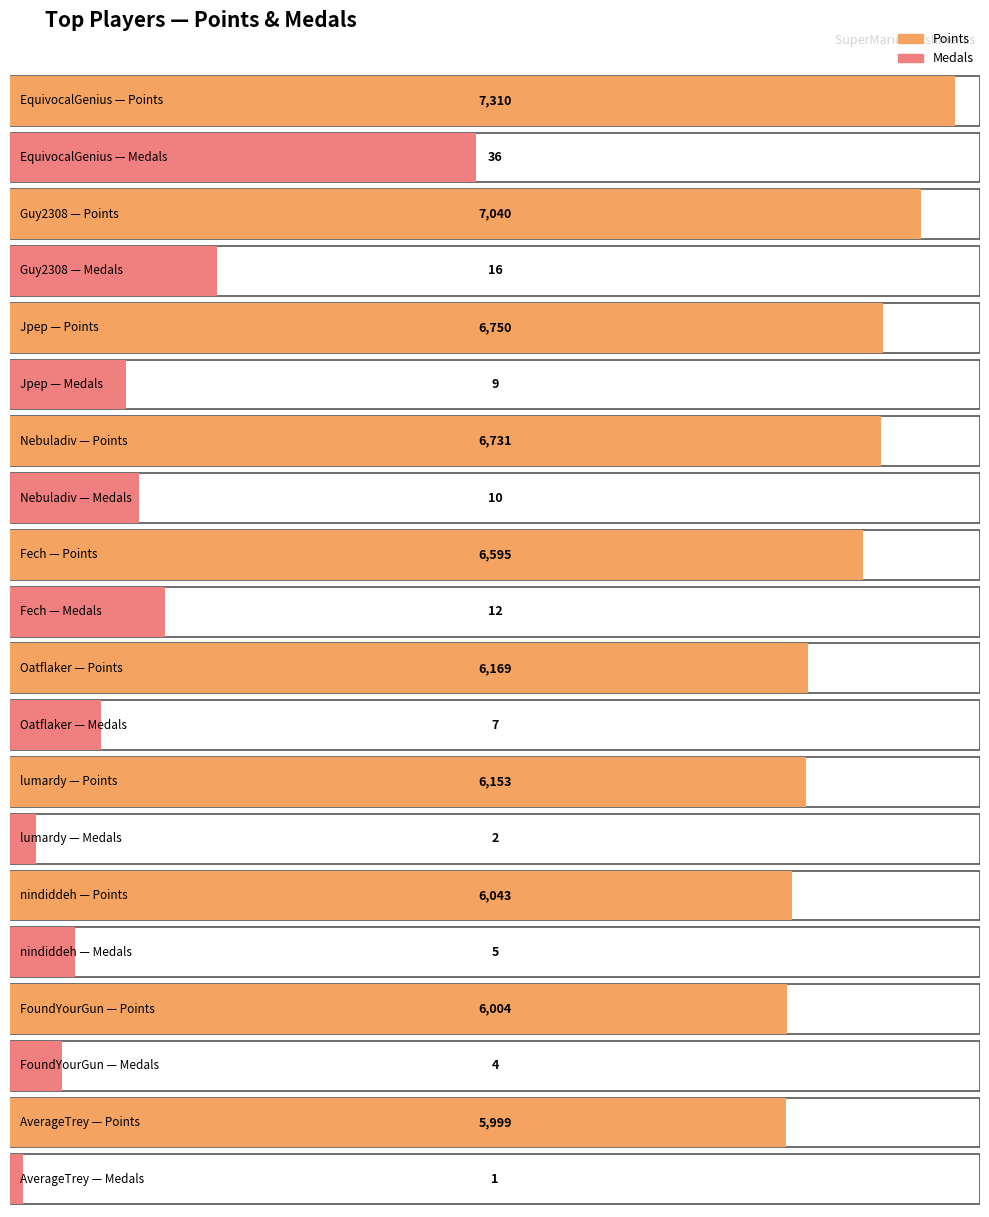

What is the difference between the second highest and second lowest values in the points series?

1036